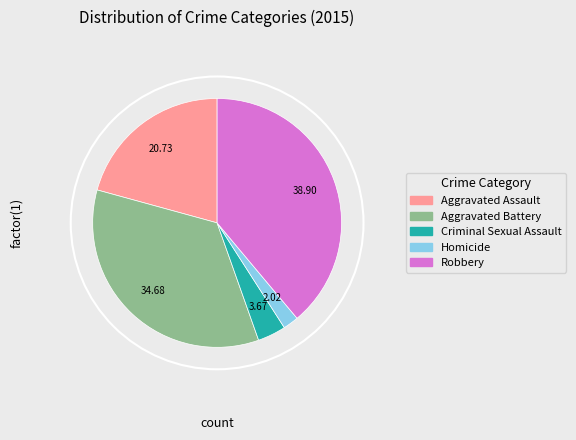

True or false: Aggravated Battery accounts for 29% of the total.

False